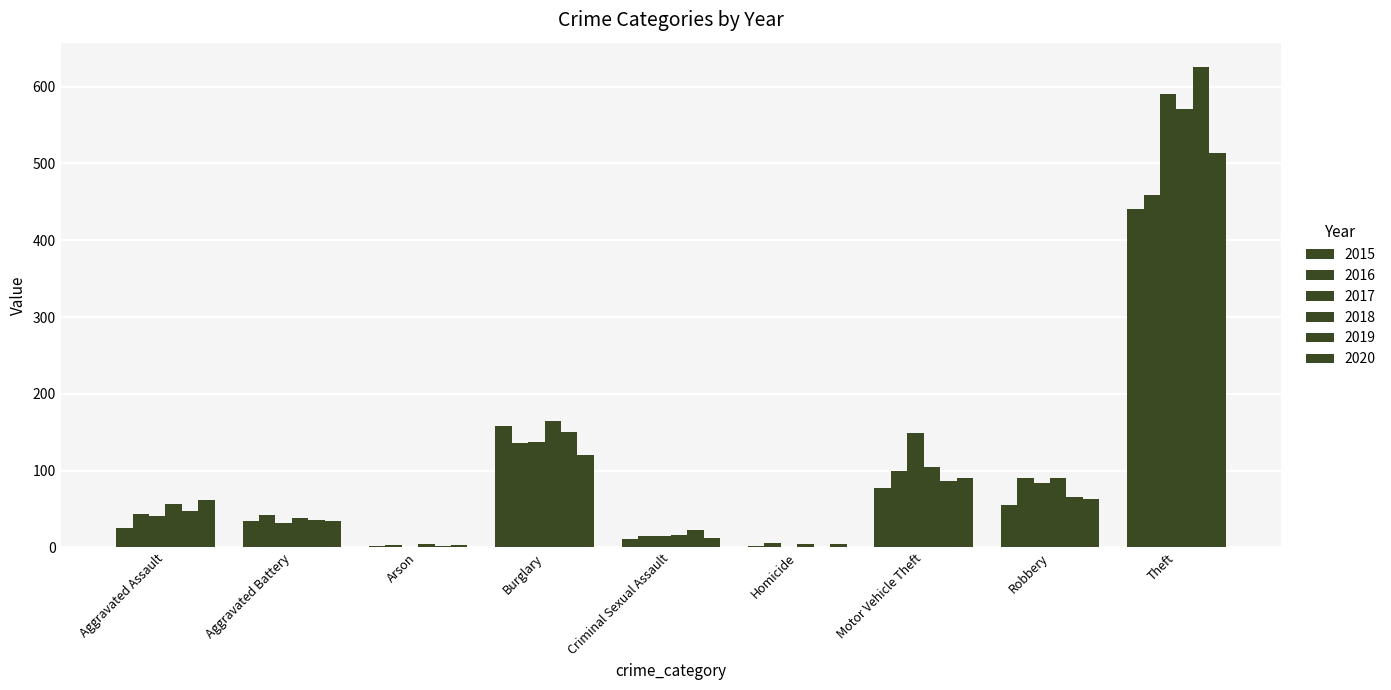

How many groups of bars are there?

9